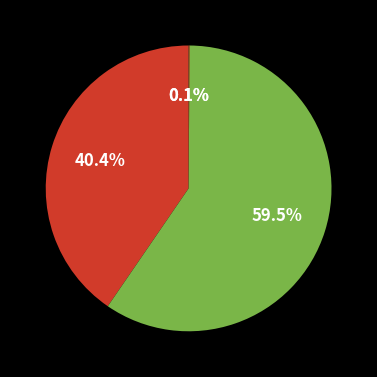

Is there any slice that represents more than half of the pie?

Yes